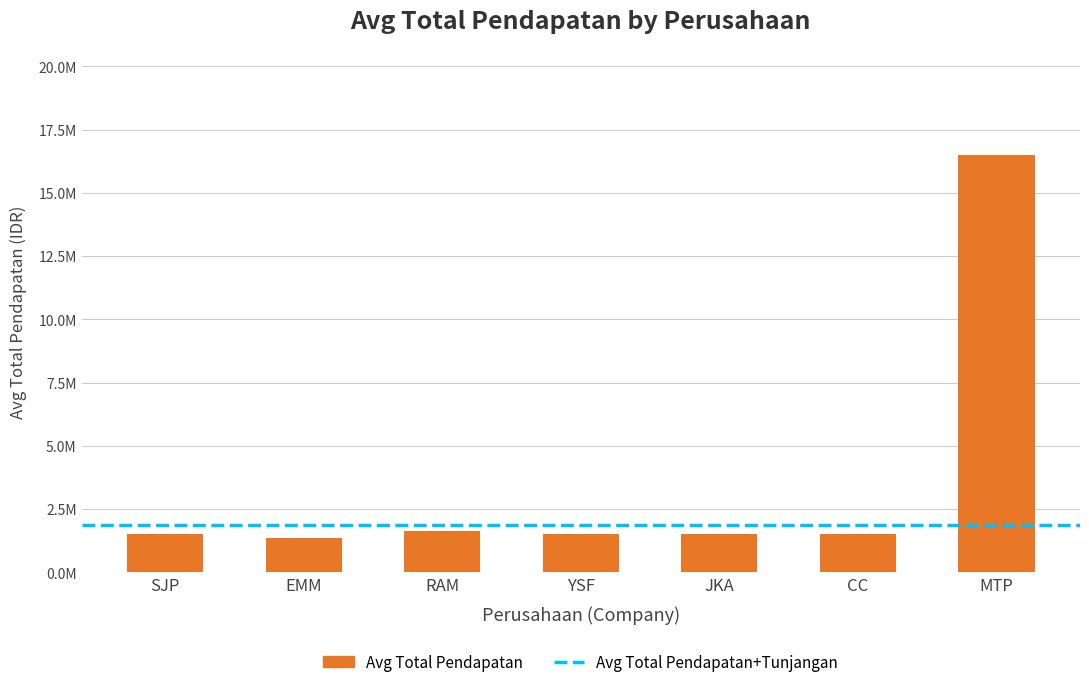

What is the label of the 7th bar from the left?

MTP